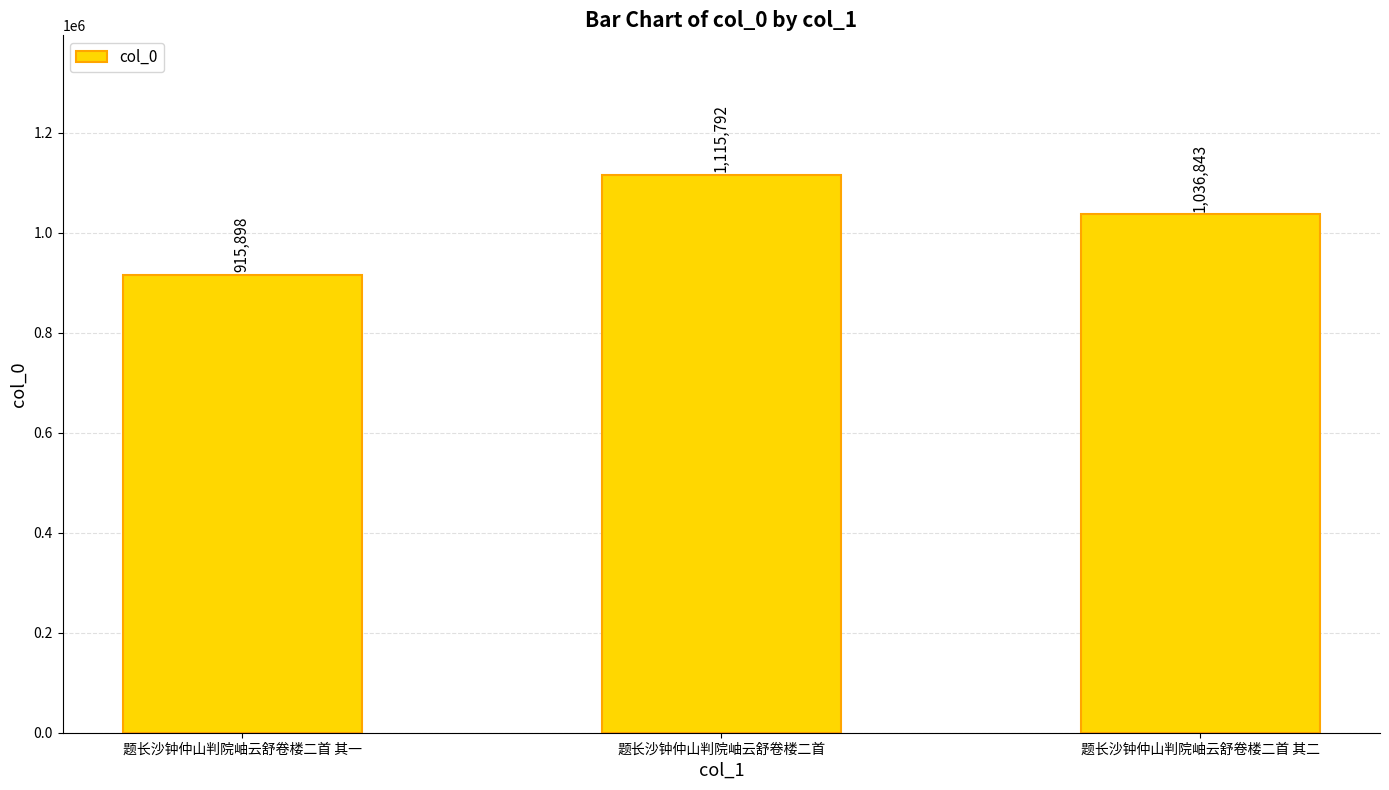

List the labels in order of value, smallest first.

题长沙钟仲山判院岫云舒卷楼二首 其一, 题长沙钟仲山判院岫云舒卷楼二首 其二, 题长沙钟仲山判院岫云舒卷楼二首